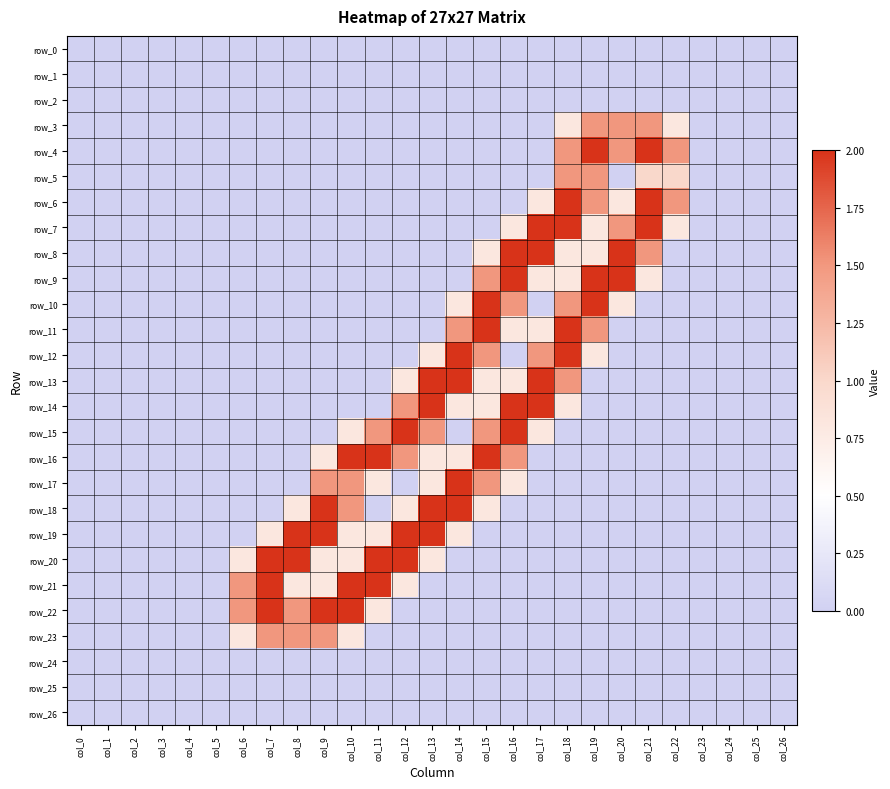

The value of row_4 at col_0 is 0.0. True or false?

True